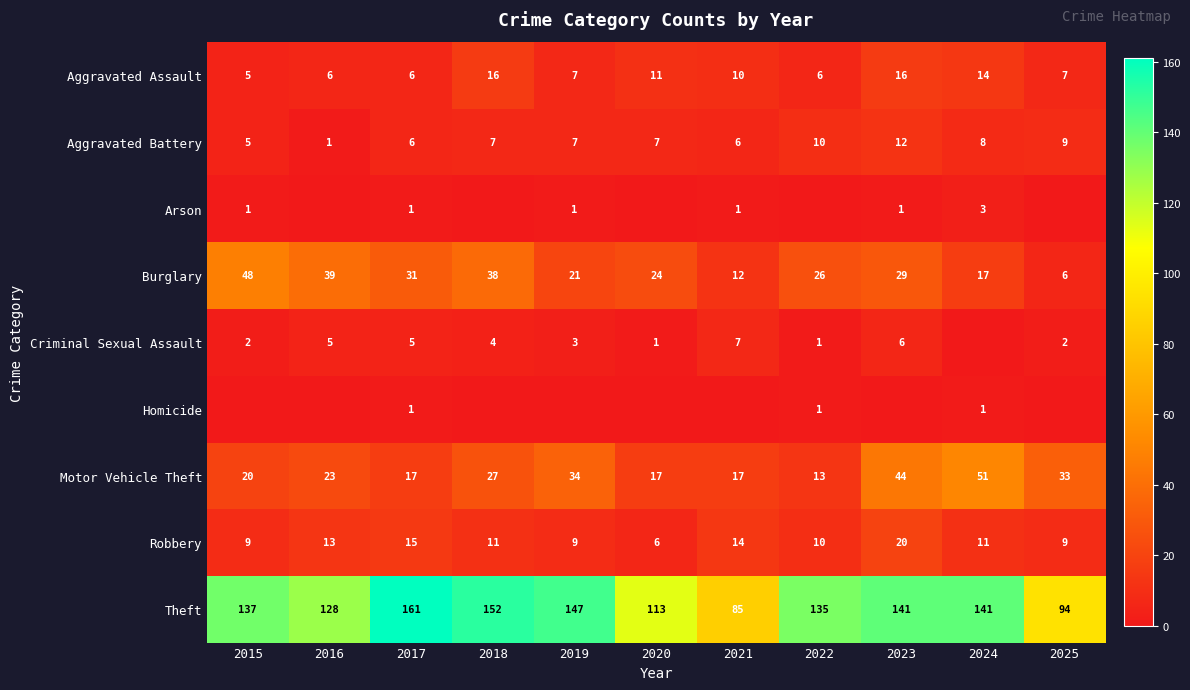

What is the sum of the Criminal Sexual Assault values at 2023 and 2025?

8